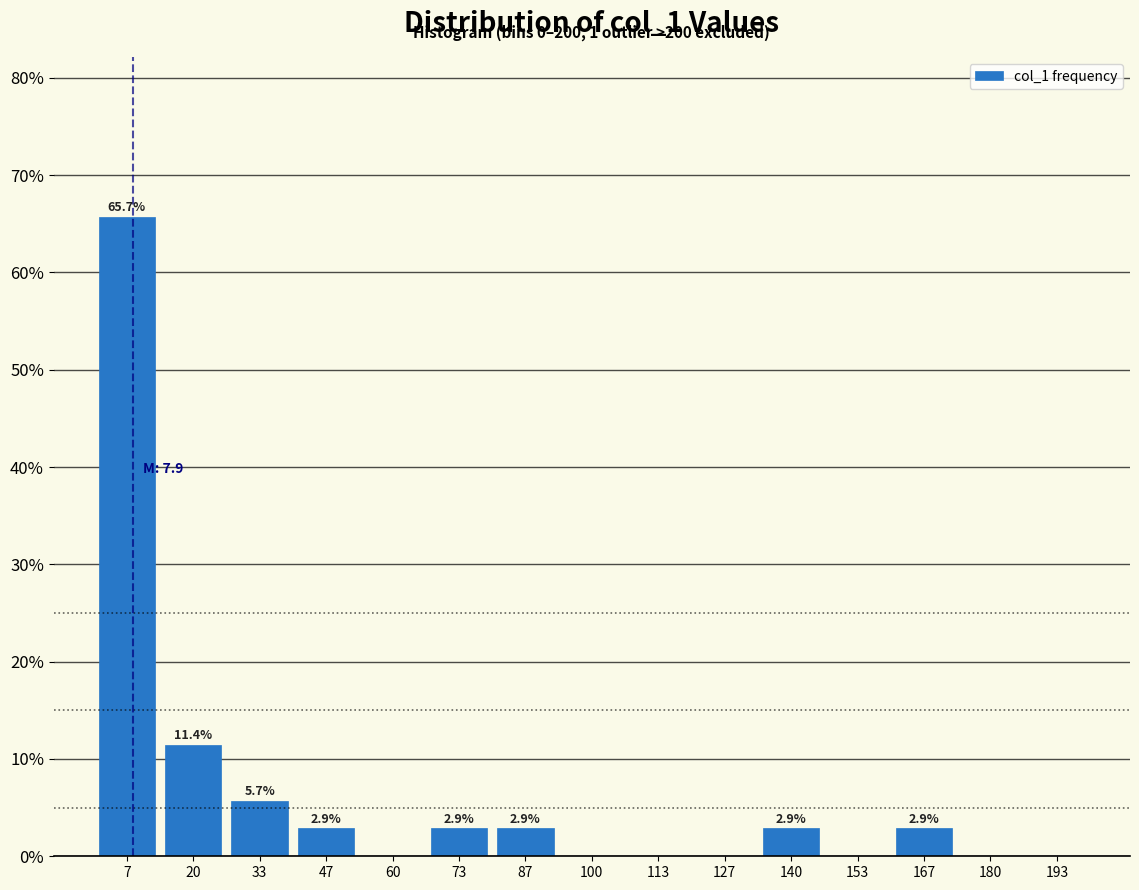

Over which range of the x-axis is the bar tallest?

0 to 14